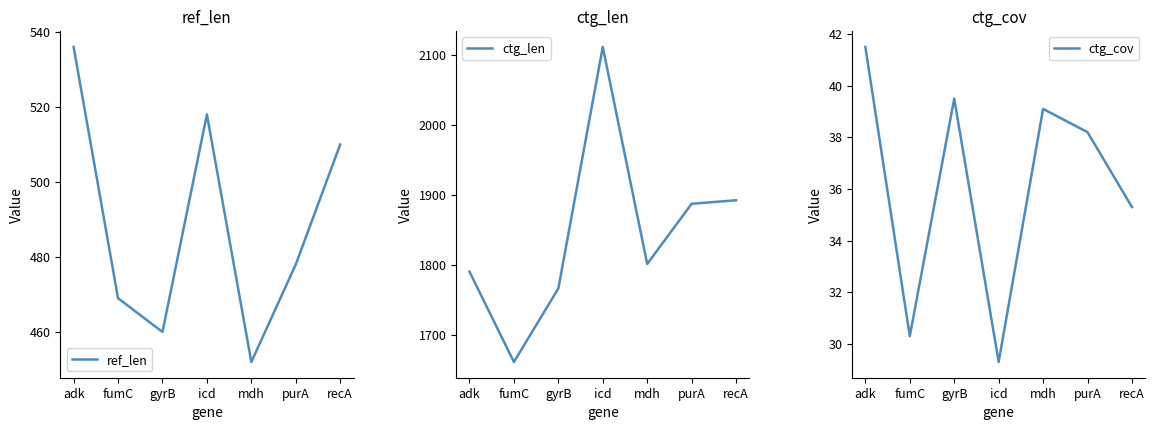

Which series changed the most between icd and mdh?

ctg_len